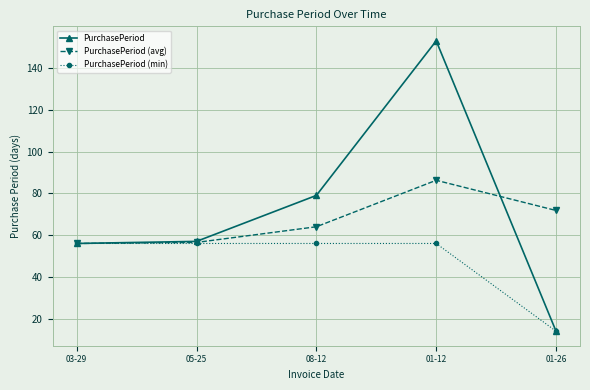

What is the label of the 4th point from the right?

05-25